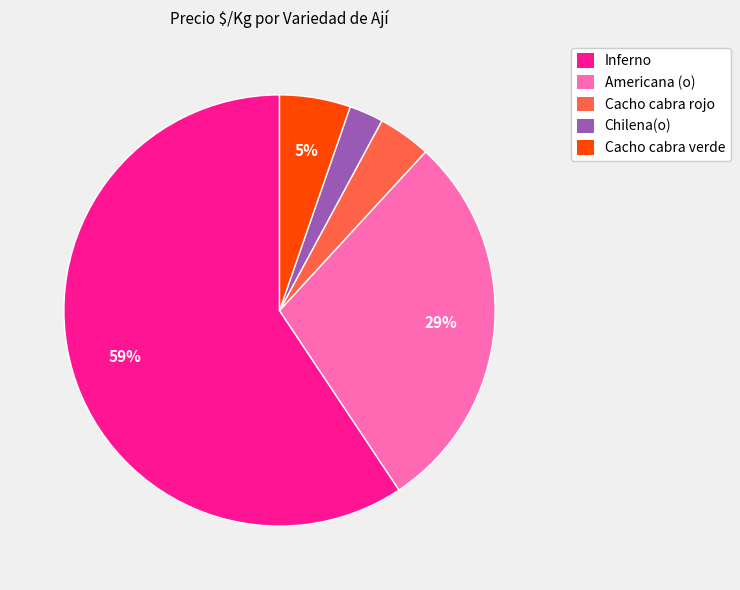

How many segments does this pie chart have?

5